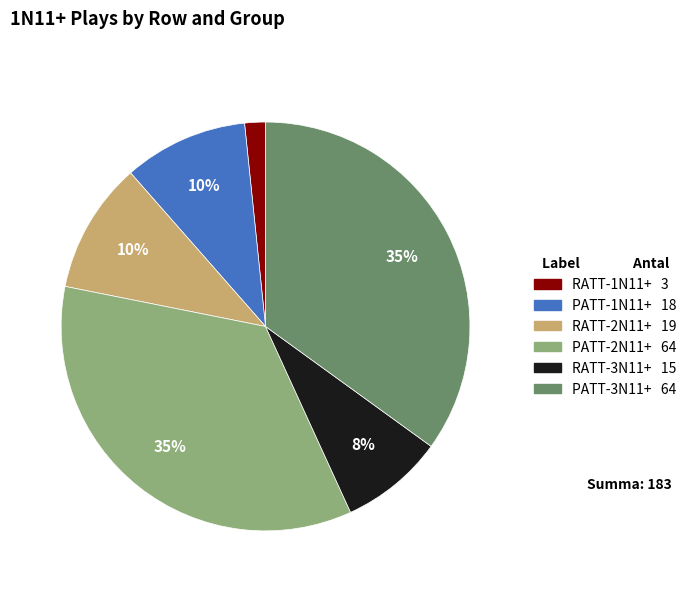

To the nearest percent, what portion does RATT-2N11+ represent?

10%